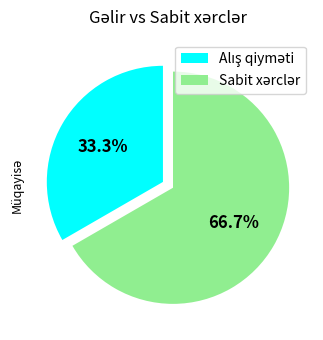

Is there any slice that represents more than half of the pie?

Yes